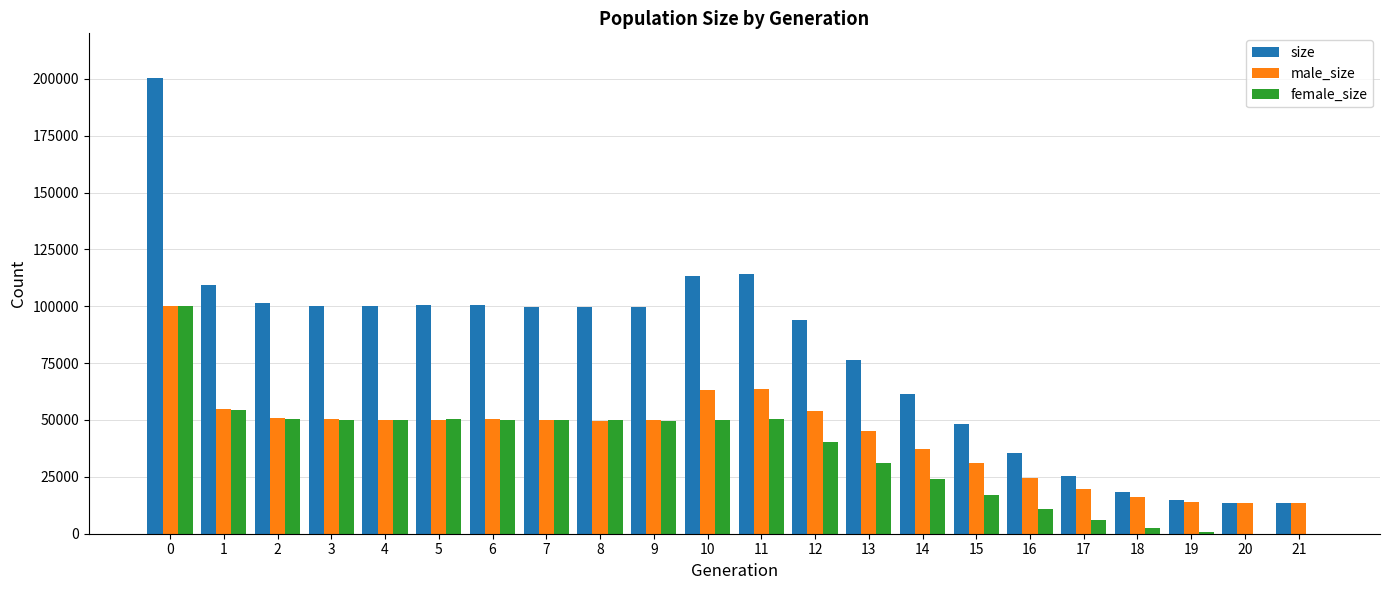

Between 15 and 18, which series saw the biggest shift?

size